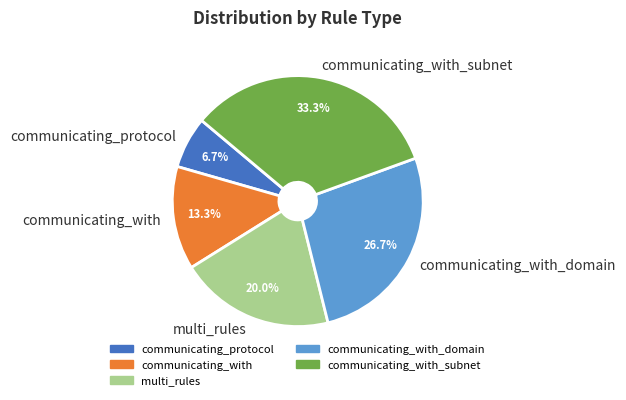

The communicating_with slice represents 4% of the pie. True or false?

False